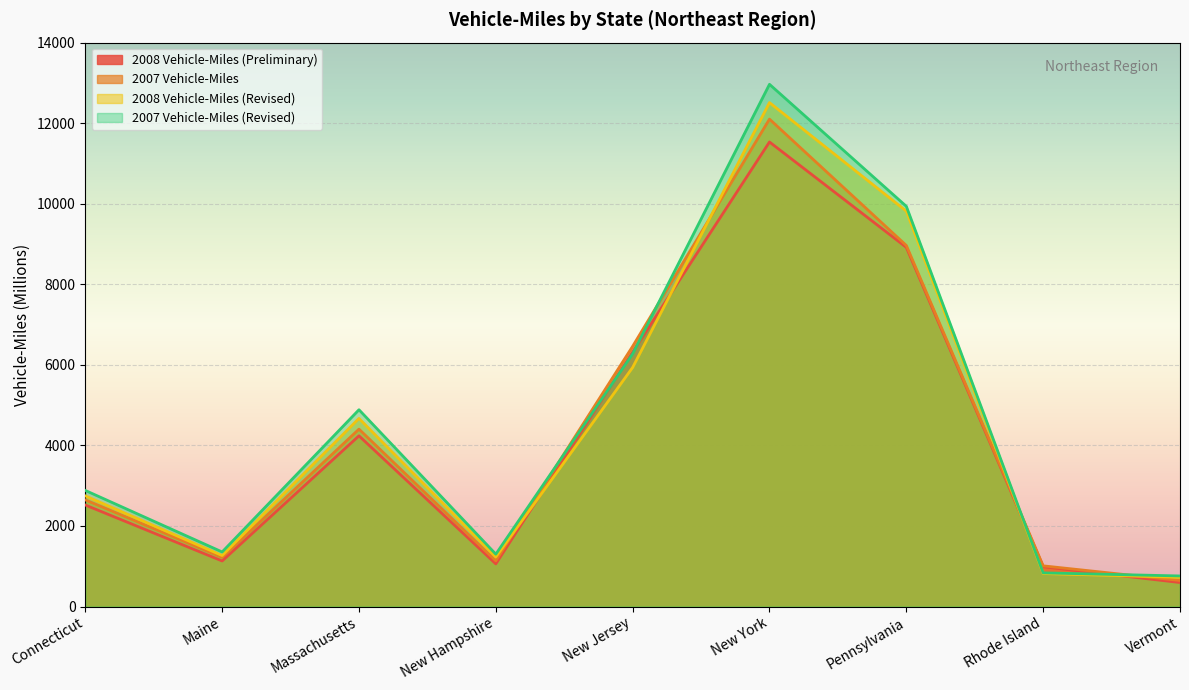

How many interior local peaks does the 2007 Vehicle-Miles (Revised) series have?

2